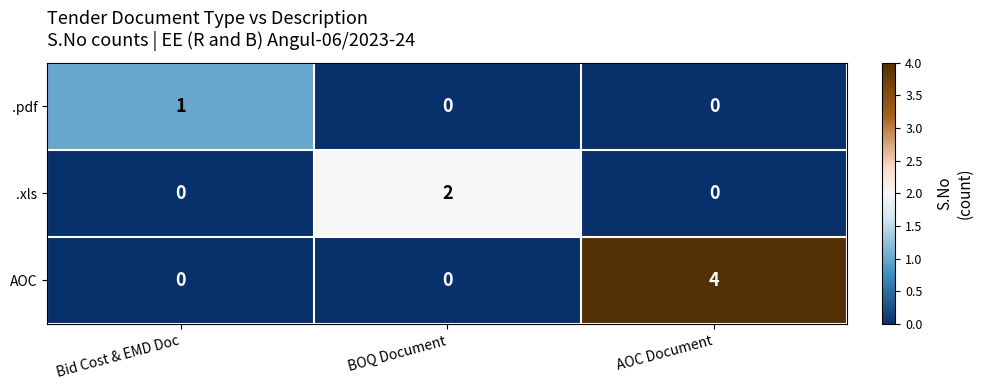

What is the total value across all series at Bid Cost & EMD Doc?

1